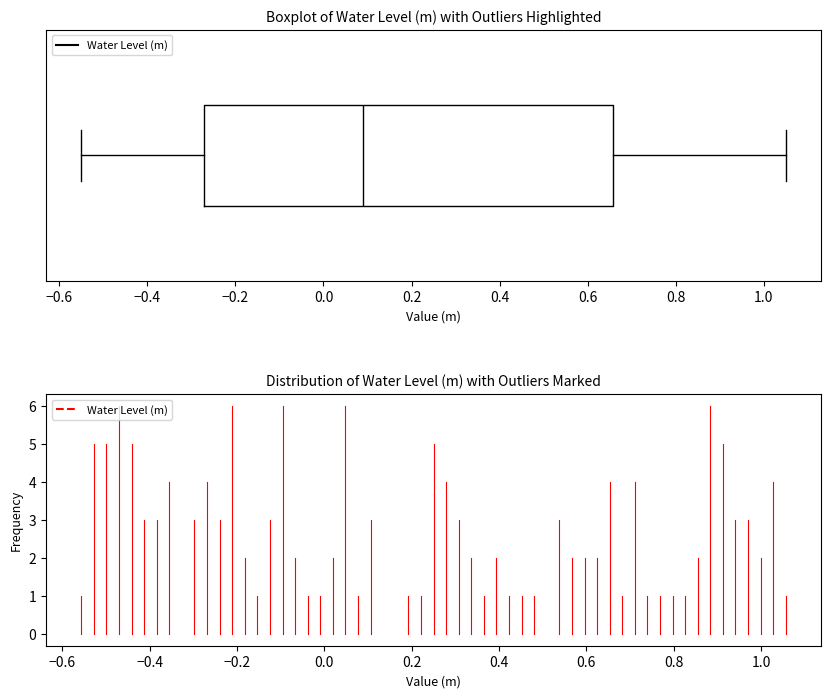

Where does the median line of the box sit on the x-axis? The values are not printed on the chart, so give them approximately, as read against the axis.

0.10